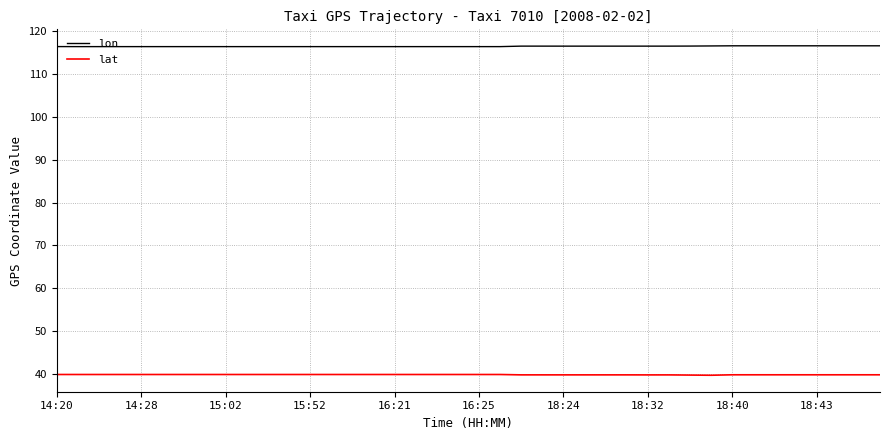

What is the highest value of the lat series?

40.0